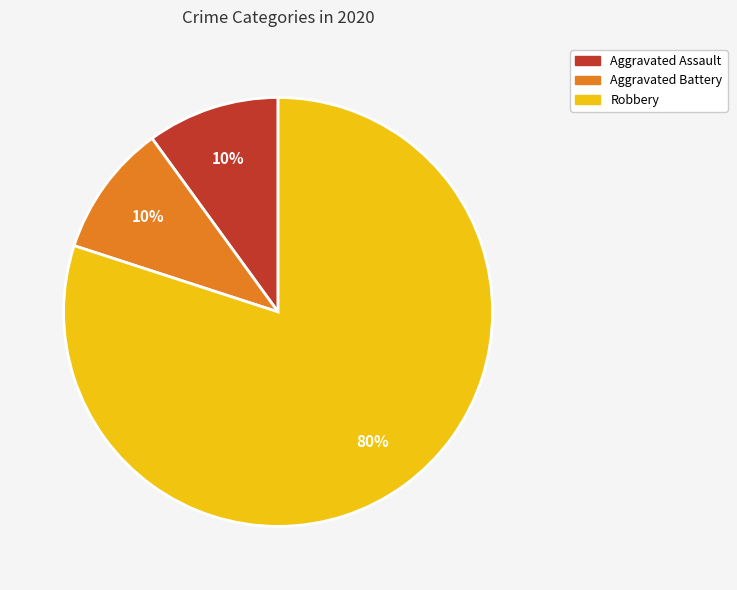

Is it true that Aggravated Assault is 17% of the pie?

False